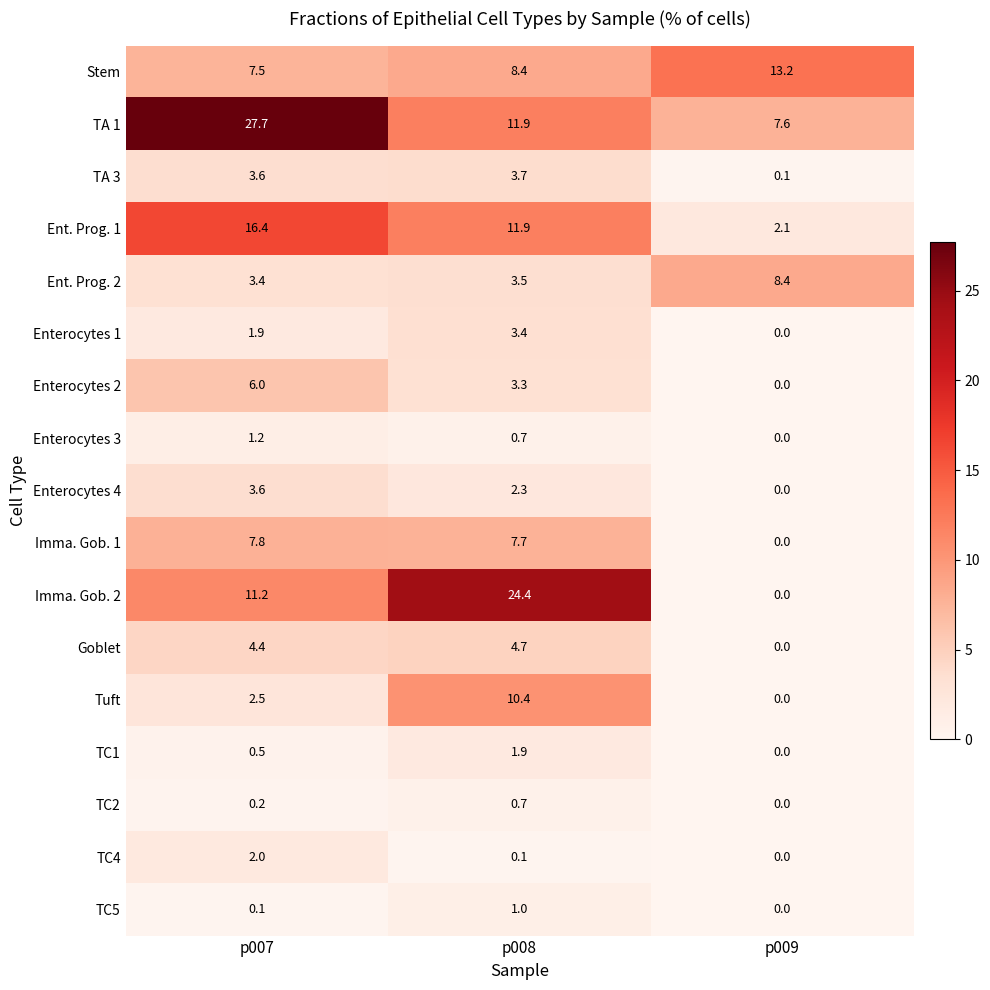

The value of Stem at p007 is 7.5. True or false?

True